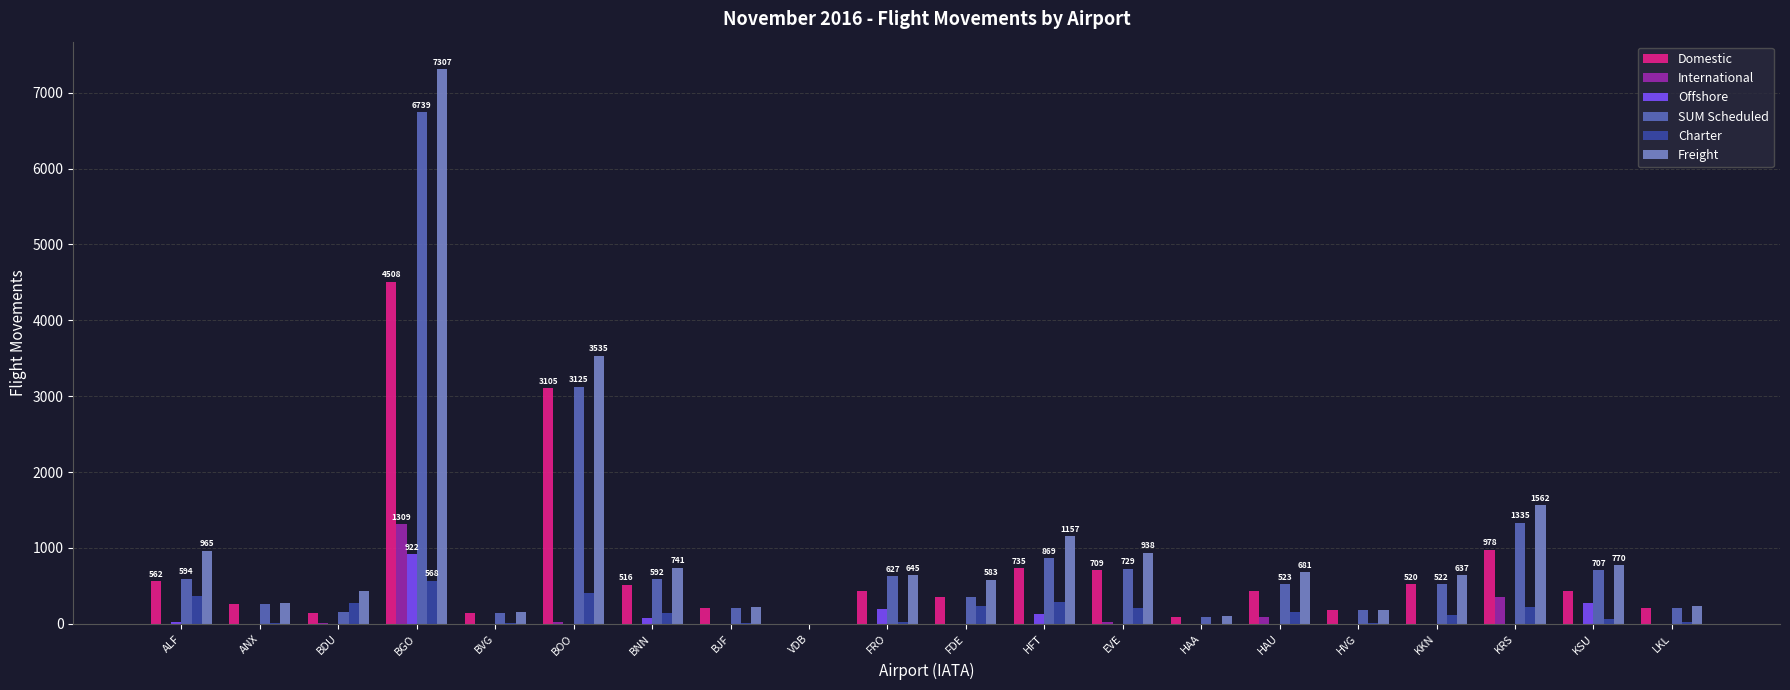

Which category has the highest value in the Offshore series?

BGO